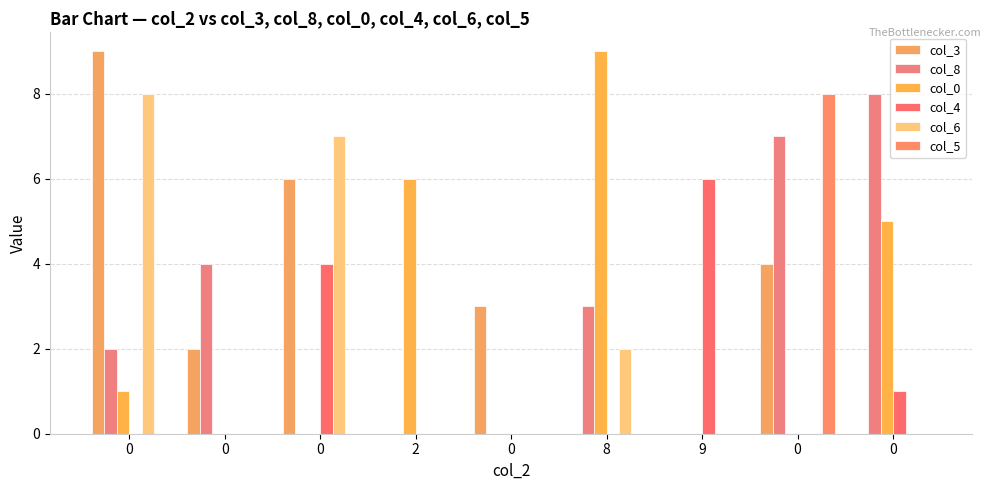

Which series has the widest spread of values?

col_3